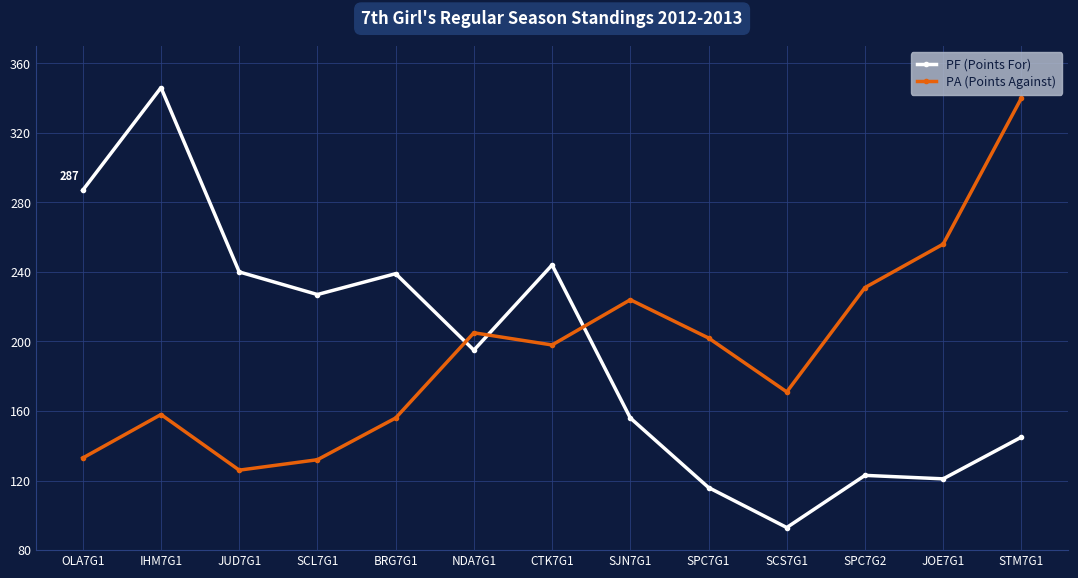

Which series has the largest range (max minus min)?

PF (Points For)